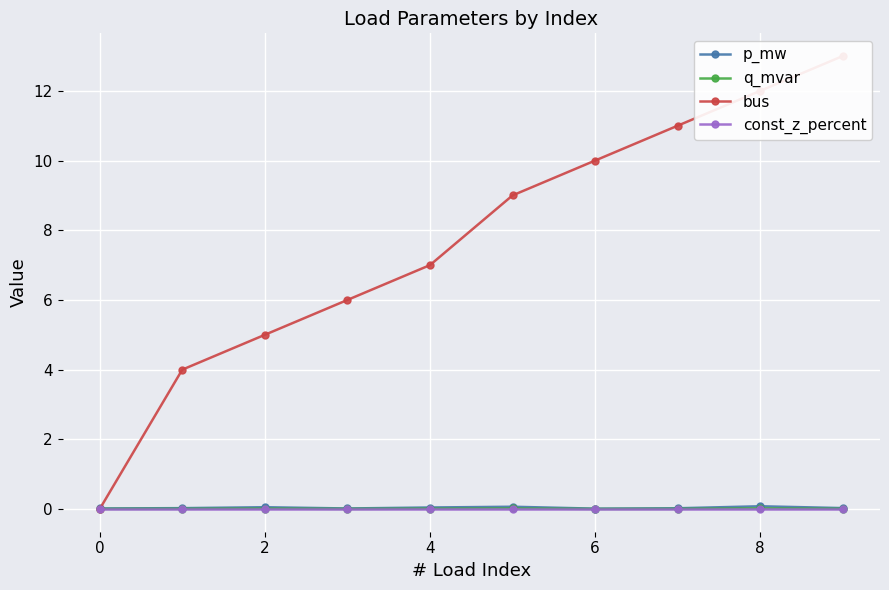

Is it true that q_mvar equals 0.0 at 6?

True